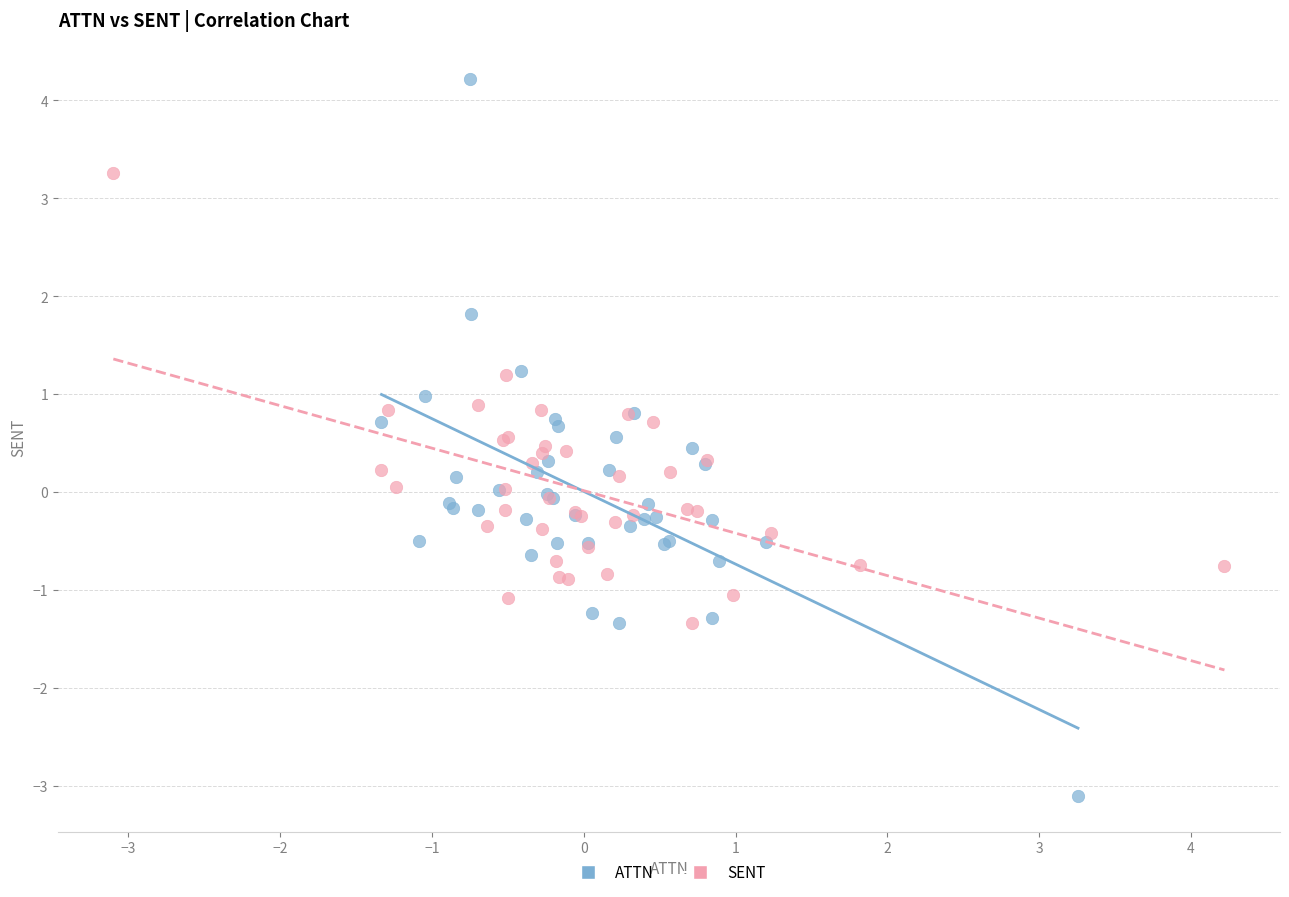

What are all the series names shown in the legend?

ATTN, SENT